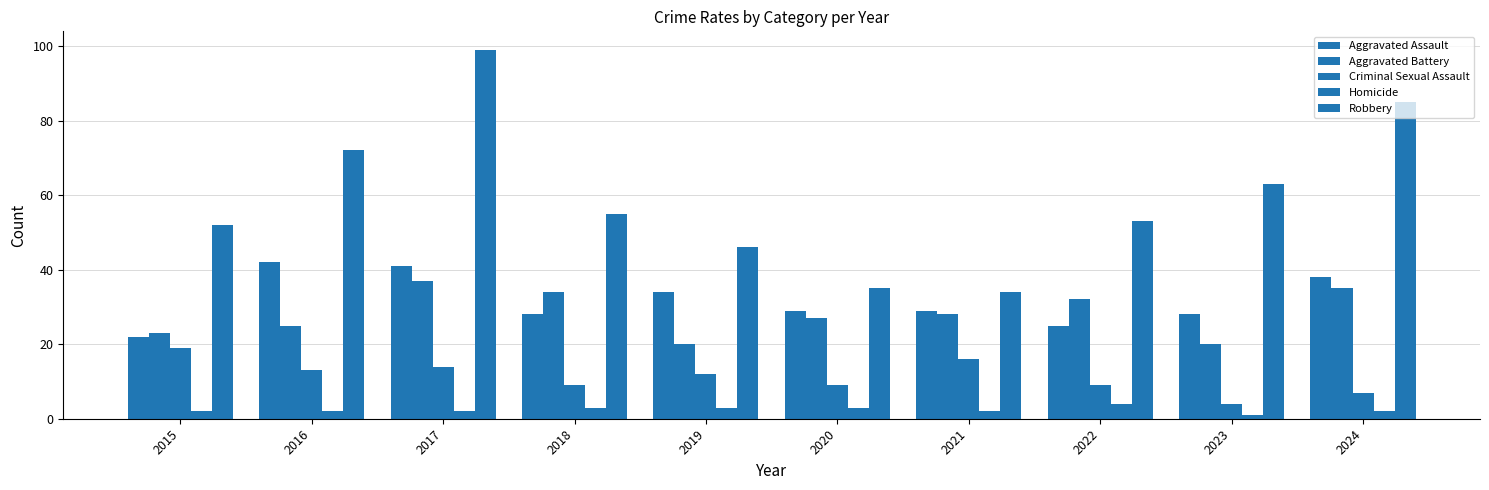

What is the value of the Homicide bar at the 10th from the left?

2